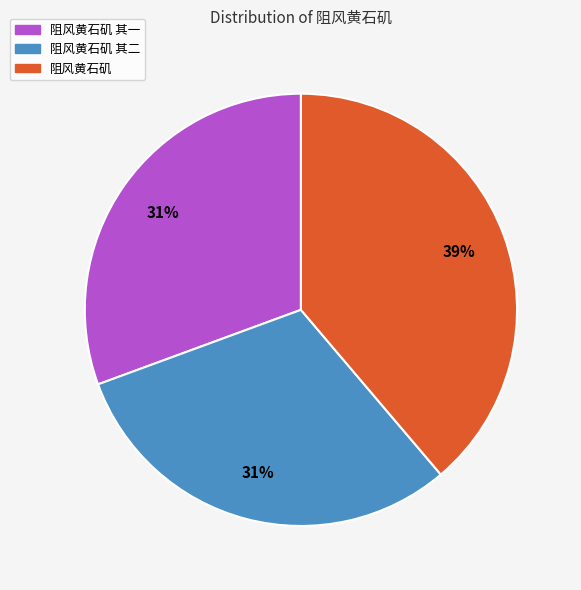

Is there a majority slice in this chart?

No